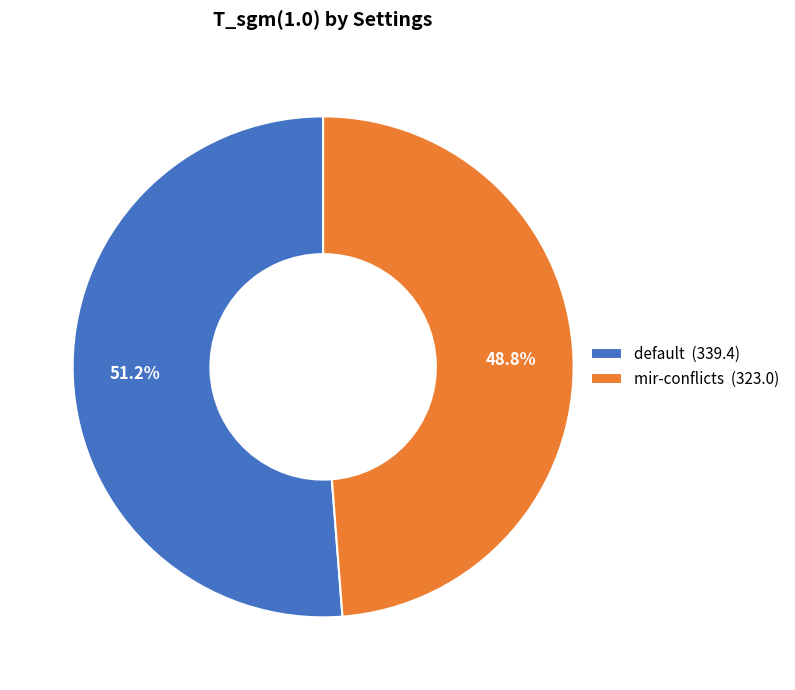

True or false: mir-conflicts accounts for 34% of the total.

False